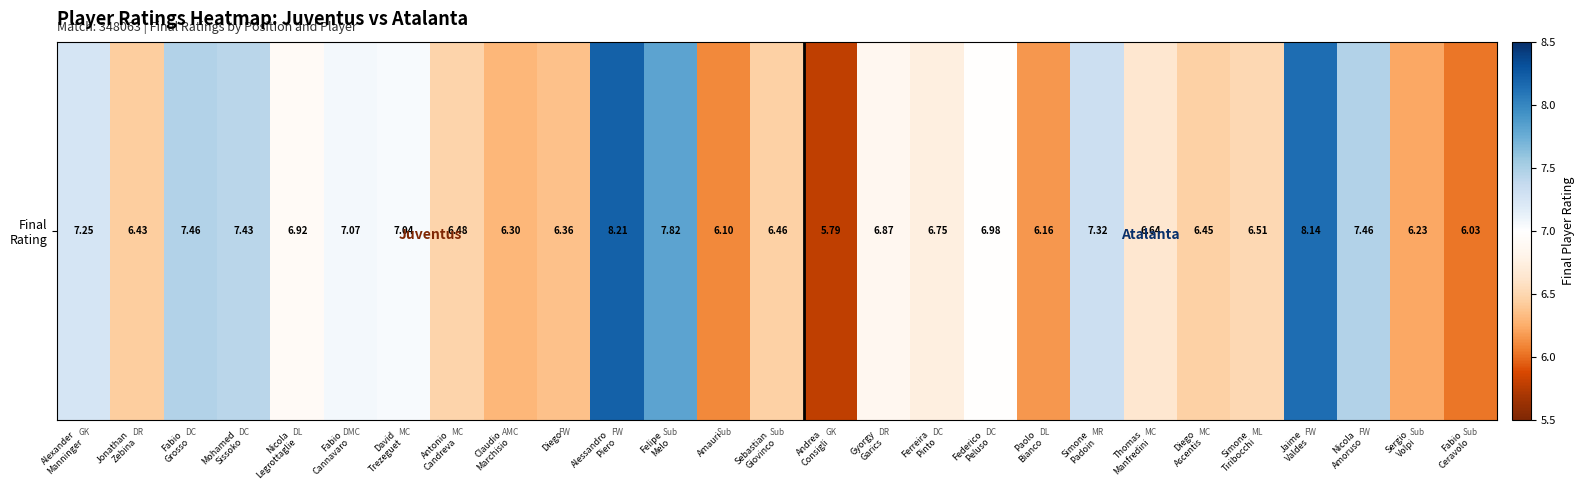

Which label corresponds to the smallest value in the chart?

Andrea
Consigli